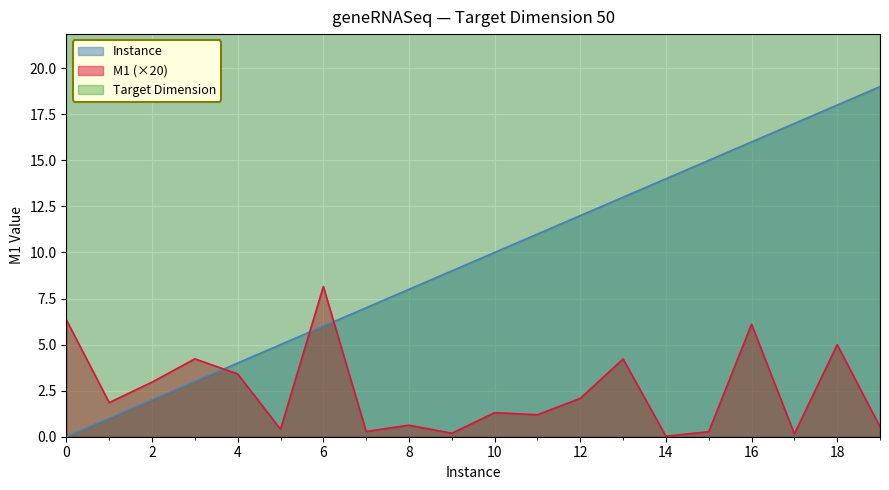

Read the M1 value at 9.

0.2